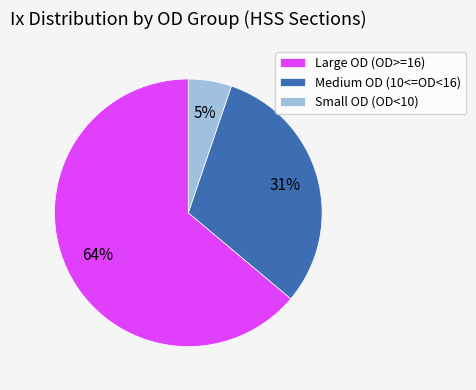

What percentage is the Large OD (OD>=16) slice, to the nearest percent?

64%